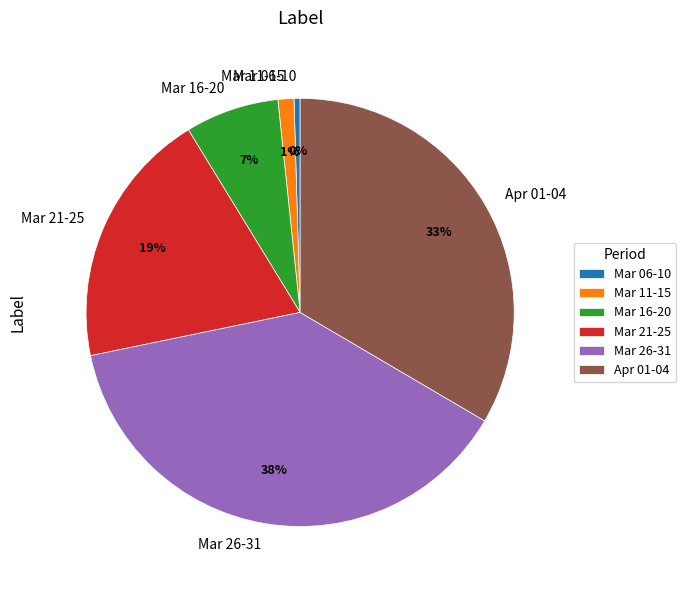

To the nearest percent, what is the average slice percentage?

17%